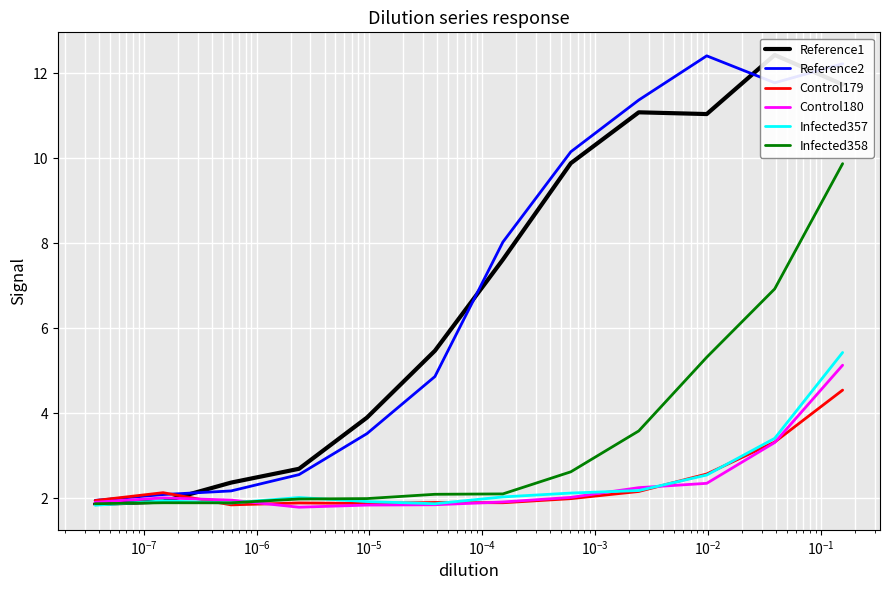

Which series has the largest range (max minus min)?

Reference1